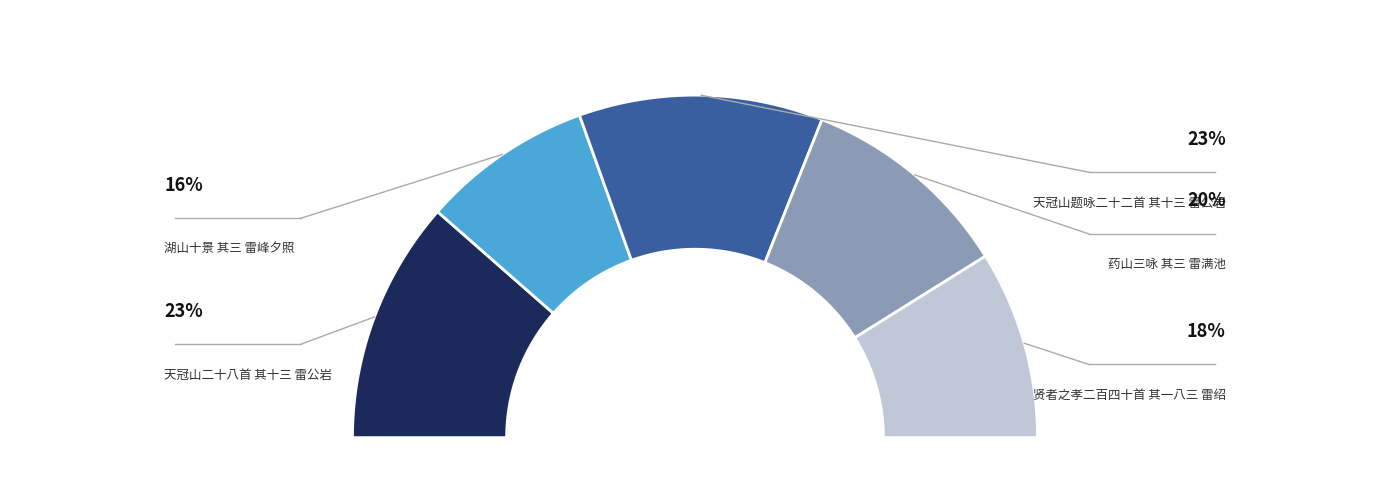

What percentage is NOT represented by 天冠山二十八首 其十三 雷公岩?

77.1%